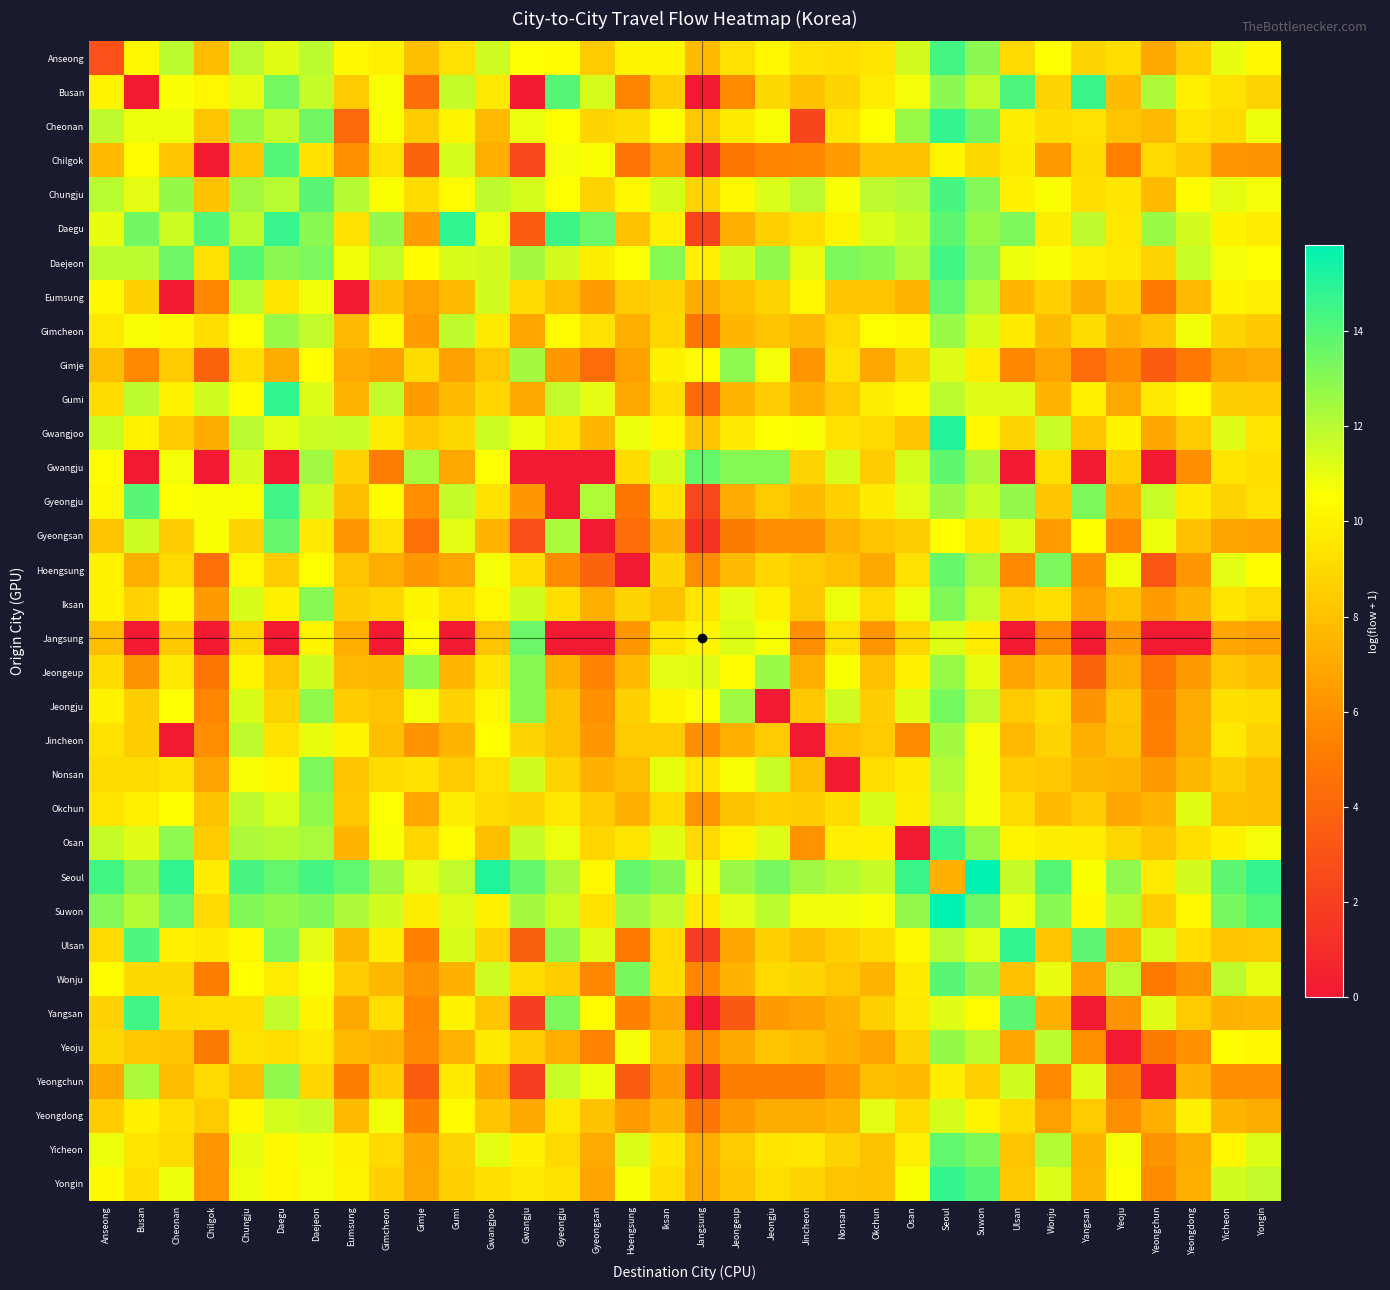

At Yeongchun, list the series in order from largest to smallest.

Daegu, Busan, Gyeongju, Ulsan, Yangsan, Gyeongsan, Seoul, Gumi, Chilgok, Daejeon, Suwon, Osan, Gimcheon, Chungju, Cheonan, Okchun, Yeongdong, Anseong, Gwangjoo, Iksan, Nonsan, Yicheon, Yongin, Jincheon, Jeongju, Yeoju, Eumsung, Wonju, Jeongeup, Gimje, Hoengsung, Gwangju, Jangsung, Yeongchun